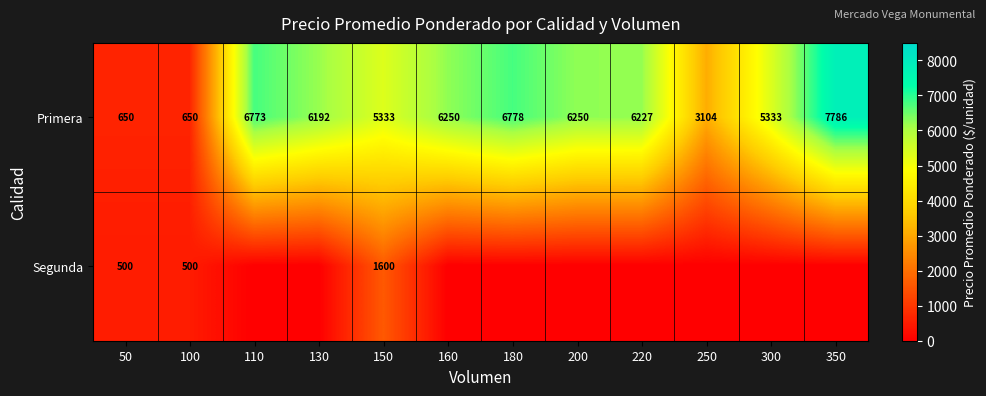

The value of Primera at 250 is 1158. True or false?

False